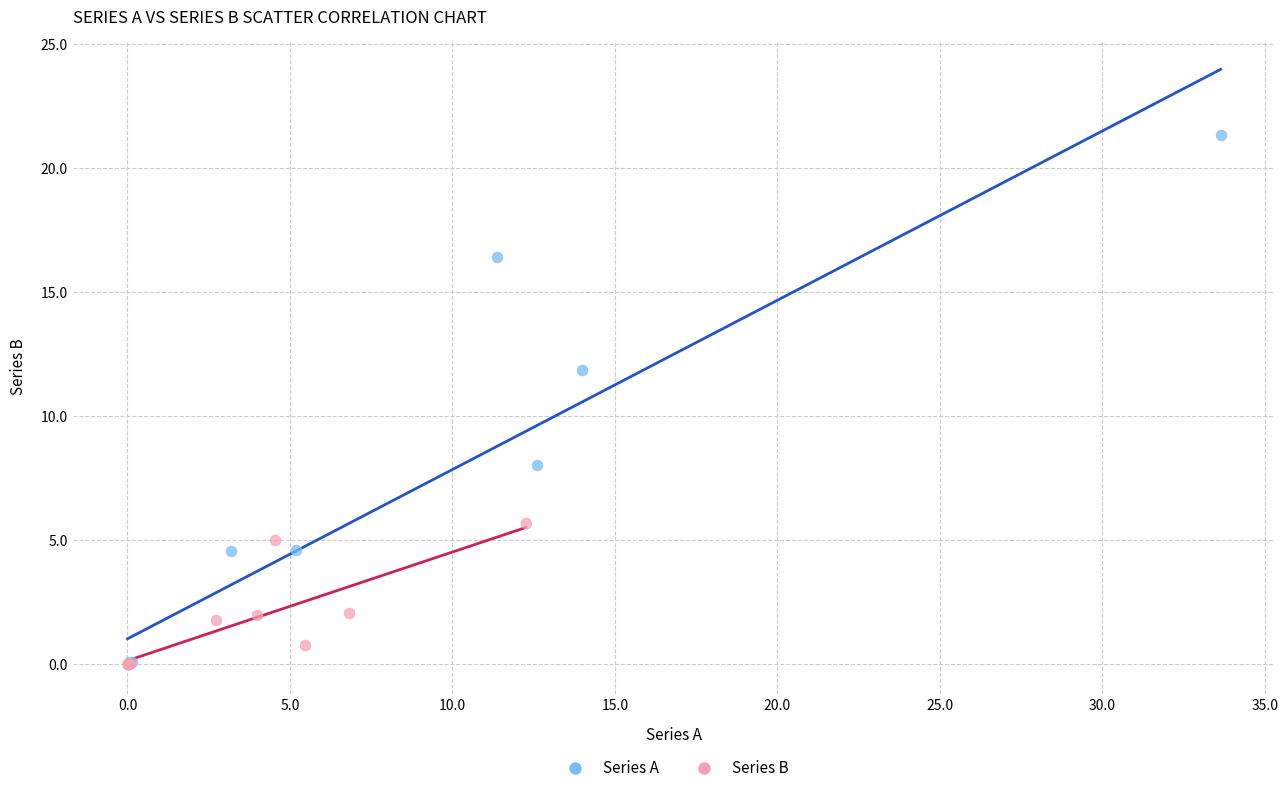

Which series has the widest spread of Y values?

Series A